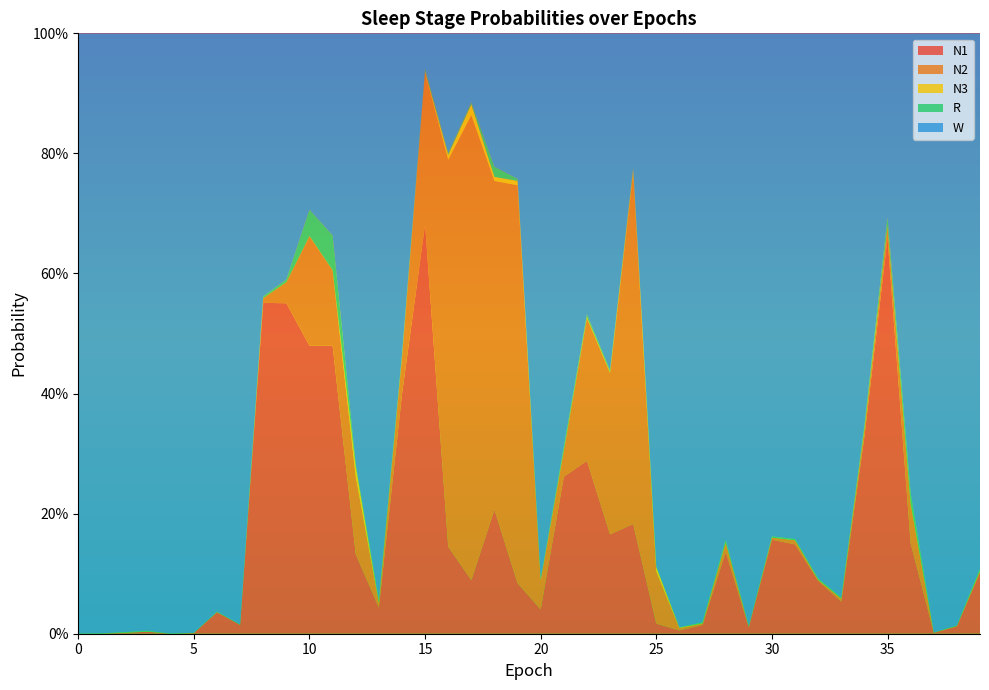

Reading left to right, what are all the values shown in this chart?

N1: 0=0.0	1=0.0	2=0.0	3=0.0	4=0.0	5=0.0	6=0.0	7=0.0	8=0.6	9=0.6	10=0.5	11=0.5	12=0.1	13=0.0	14=0.4	15=0.7	16=0.1	17=0.1	18=0.2	19=0.1	20=0.0	21=0.3	22=0.3	23=0.2	24=0.2	25=0.0	26=0.0	27=0.0	28=0.1	29=0.0	30=0.2	31=0.1	32=0.1	33=0.1	34=0.3	35=0.7	36=0.2	37=0.0	38=0.0	39=0.1
N2: 0=0.0	1=0.0	2=0.0	3=0.0	4=0.0	5=0.0	6=0.0	7=0.0	8=0.0	9=0.0	10=0.2	11=0.1	12=0.1	13=0.0	14=0.1	15=0.3	16=0.6	17=0.8	18=0.5	19=0.7	20=0.0	21=0.0	22=0.2	23=0.3	24=0.6	25=0.1	26=0.0	27=0.0	28=0.0	29=0.0	30=0.0	31=0.0	32=0.0	33=0.0	34=0.0	35=0.0	36=0.1	37=0.0	38=0.0	39=0.0
N3: 0=0.0	1=0.0	2=0.0	3=0.0	4=0.0	5=0.0	6=0.0	7=0.0	8=0.0	9=0.0	10=0.0	11=0.0	12=0.0	13=0.0	14=0.0	15=0.0	16=0.0	17=0.0	18=0.0	19=0.0	20=0.0	21=0.0	22=0.0	23=0.0	24=0.0	25=0.0	26=0.0	27=0.0	28=0.0	29=0.0	30=0.0	31=0.0	32=0.0	33=0.0	34=0.0	35=0.0	36=0.0	37=0.0	38=0.0	39=0.0
R: 0=0.0	1=0.0	2=0.0	3=0.0	4=0.0	5=0.0	6=0.0	7=0.0	8=0.0	9=0.0	10=0.0	11=0.1	12=0.0	13=0.0	14=0.0	15=0.0	16=0.0	17=0.0	18=0.0	19=0.0	20=0.0	21=0.0	22=0.0	23=0.0	24=0.0	25=0.0	26=0.0	27=0.0	28=0.0	29=0.0	30=0.0	31=0.0	32=0.0	33=0.0	34=0.0	35=0.0	36=0.0	37=0.0	38=0.0	39=0.0
W: 0=1.0	1=1.0	2=1.0	3=1.0	4=1.0	5=1.0	6=1.0	7=1.0	8=0.4	9=0.4	10=0.3	11=0.3	12=0.7	13=0.9	14=0.5	15=0.1	16=0.2	17=0.1	18=0.2	19=0.2	20=0.9	21=0.7	22=0.5	23=0.6	24=0.2	25=0.9	26=1.0	27=1.0	28=0.8	29=1.0	30=0.8	31=0.8	32=0.9	33=0.9	34=0.7	35=0.3	36=0.8	37=1.0	38=1.0	39=0.9